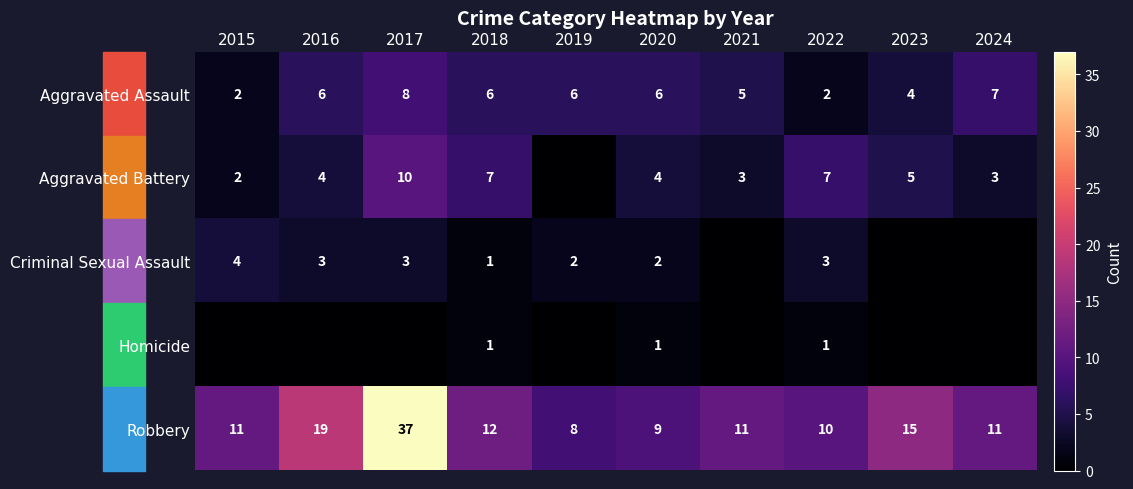

True or false: Aggravated Battery has a value of 3 at 2021.

True